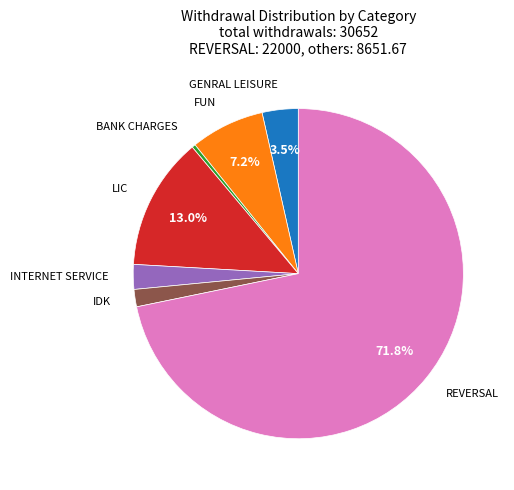

Does any single category account for the majority?

Yes